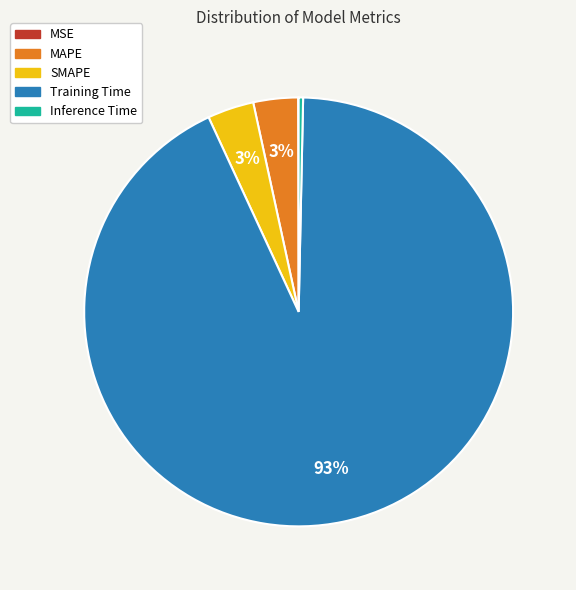

The MAPE slice represents 3% of the pie. True or false?

True